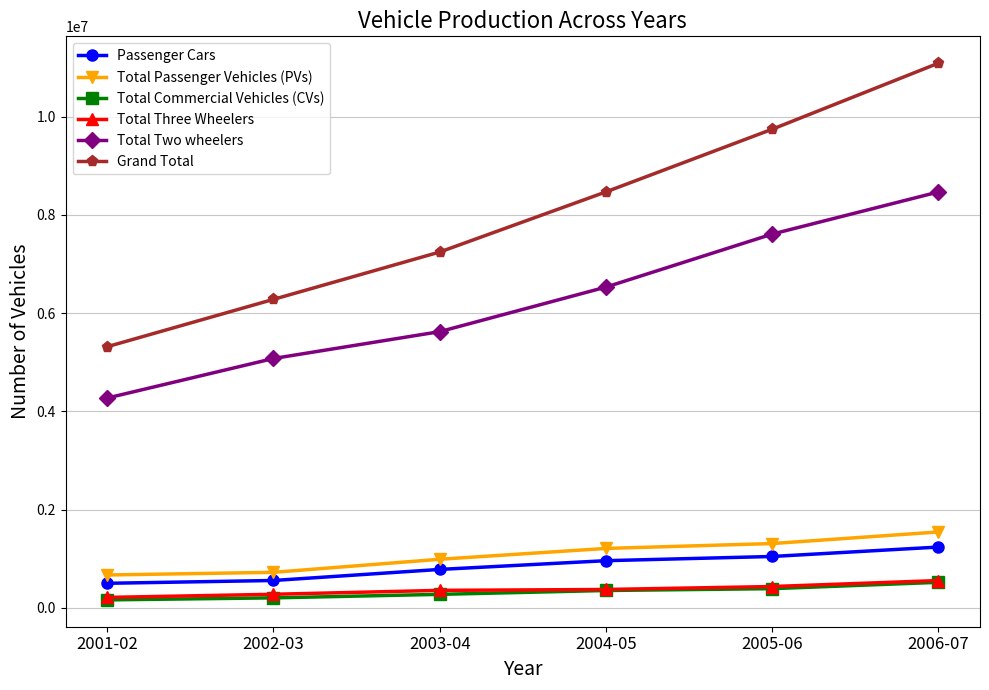

What are all the series names shown in the legend?

Passenger Cars, Total Passenger Vehicles (PVs), Total Commercial Vehicles (CVs), Total Three Wheelers, Total Two wheelers, Grand Total